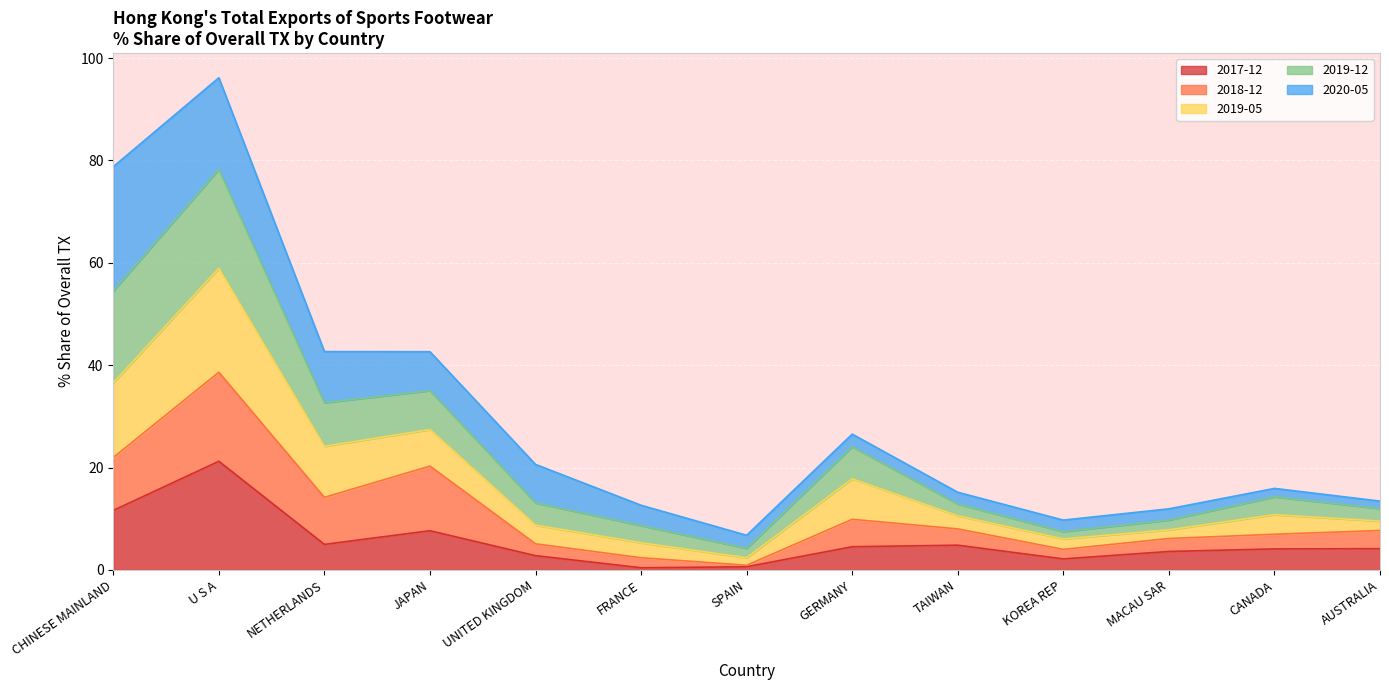

At which category is the sum across all series the highest?

U S A